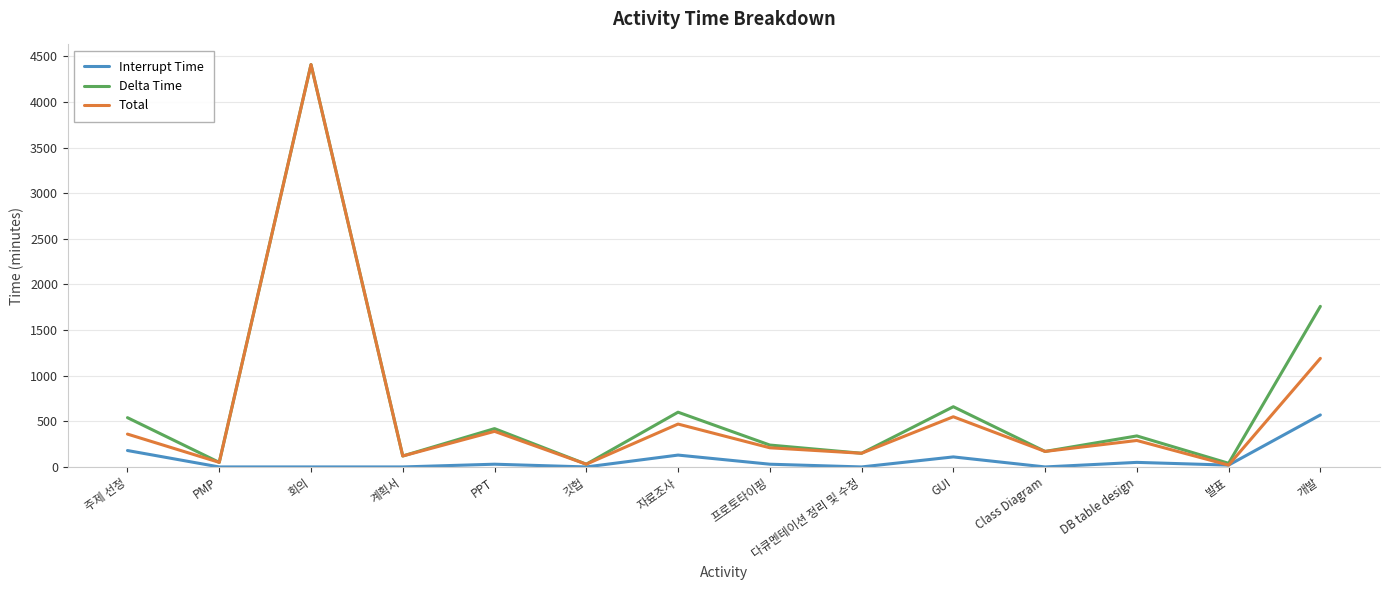

Between GUI and DB table design, which series saw the biggest shift?

Delta Time